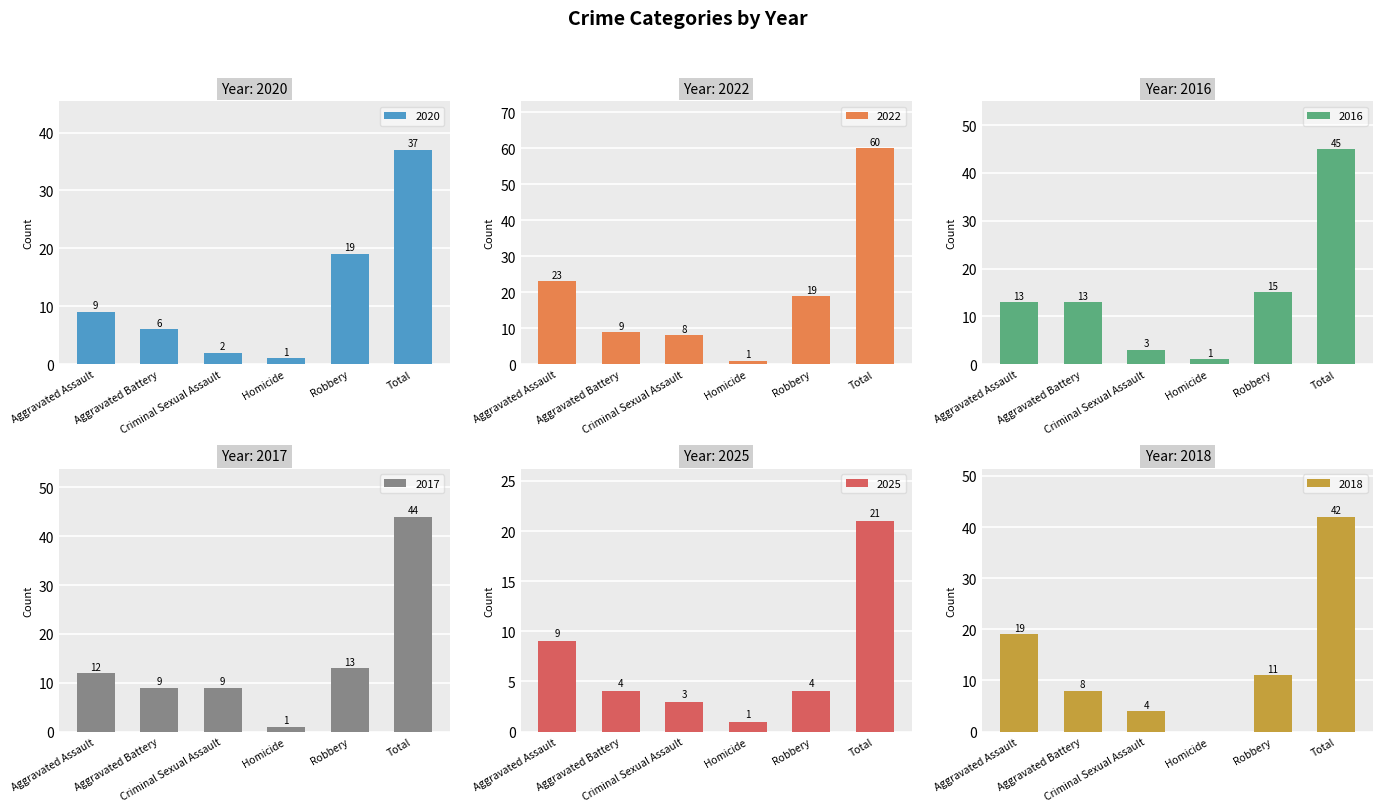

What is the sum of the 2025 values at Total and Criminal Sexual Assault?

24